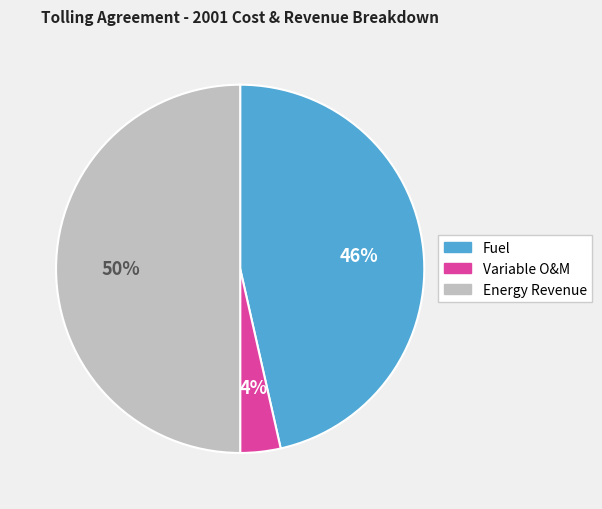

To the nearest percent, what is the difference between the Fuel and Energy Revenue slice percentages?

4%